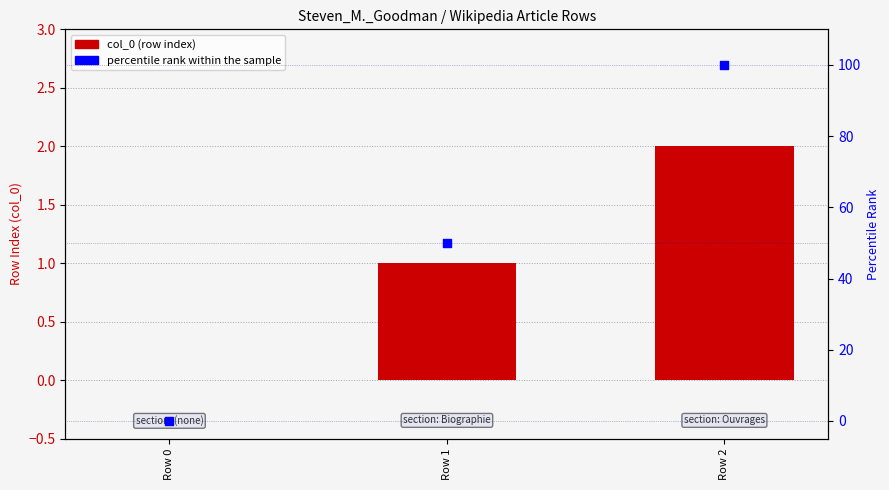

Which series has the largest Y range (max minus min)?

percentile rank within the sample